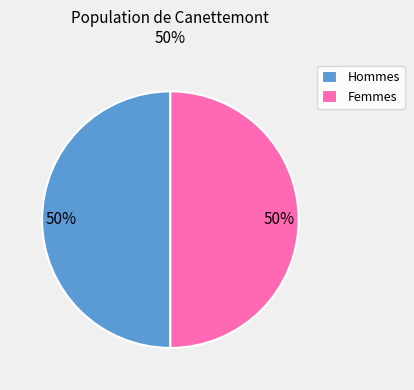

To the nearest percent, what is the average slice percentage?

50%